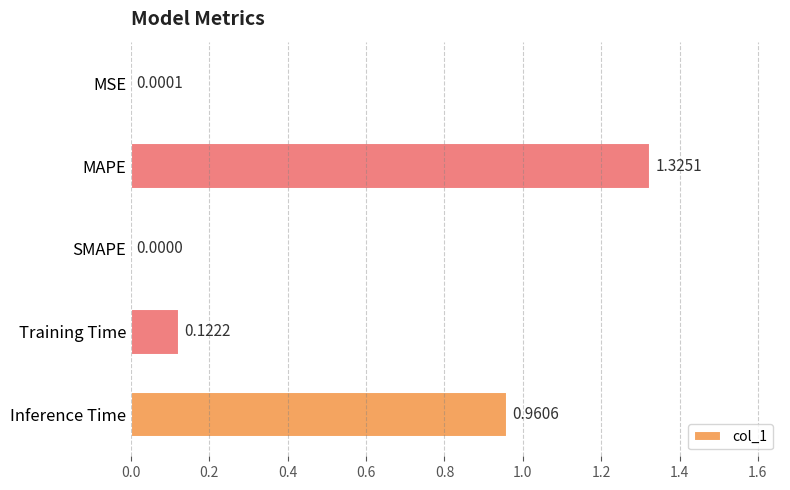

Between MSE and MAPE, which is larger?

MAPE